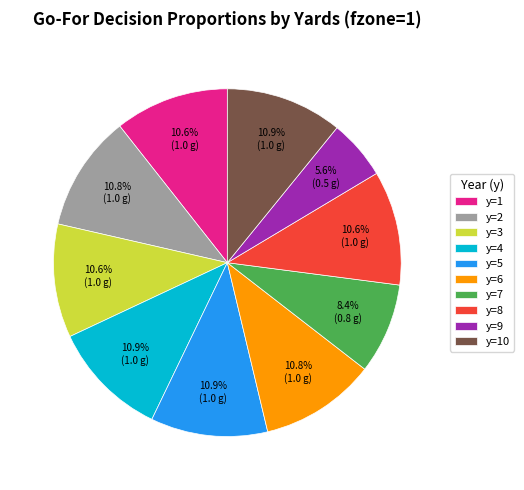

Is y=8 the majority of the pie?

No